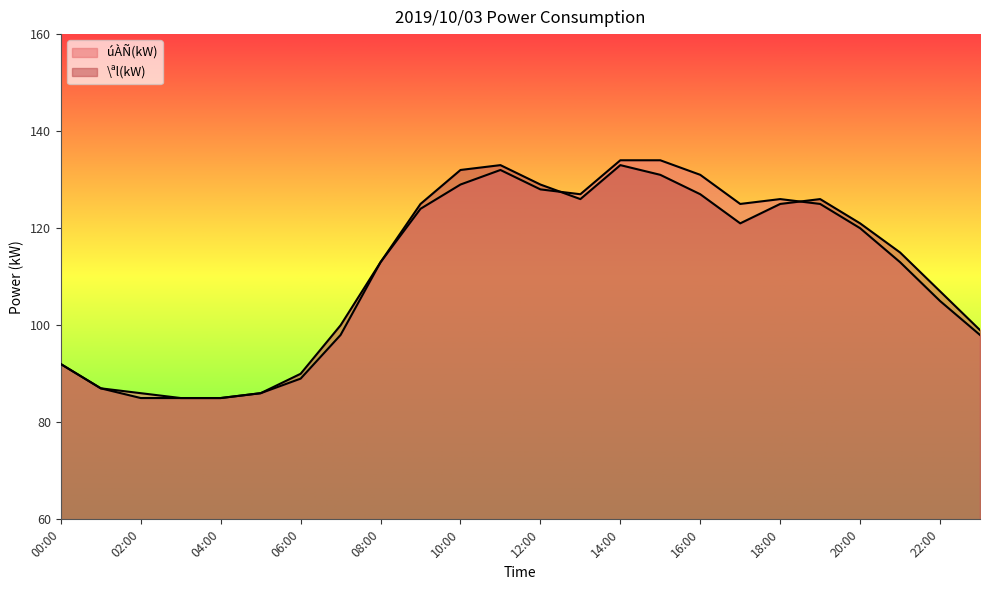

What position from the right is 20:00?

4